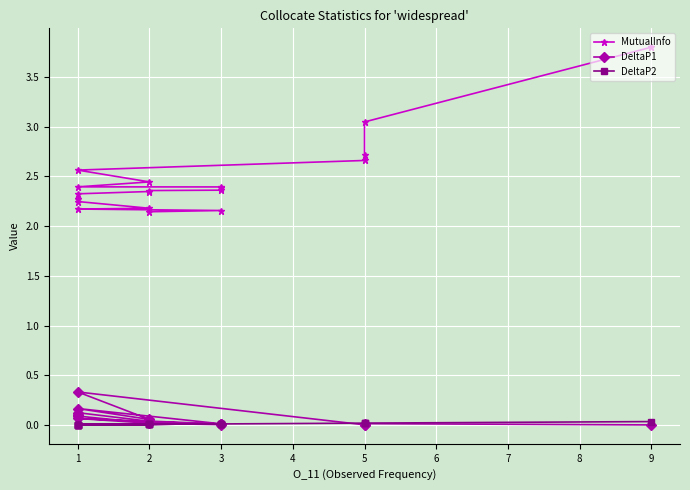

What is the lowest value of the MutualInfo series?

2.1